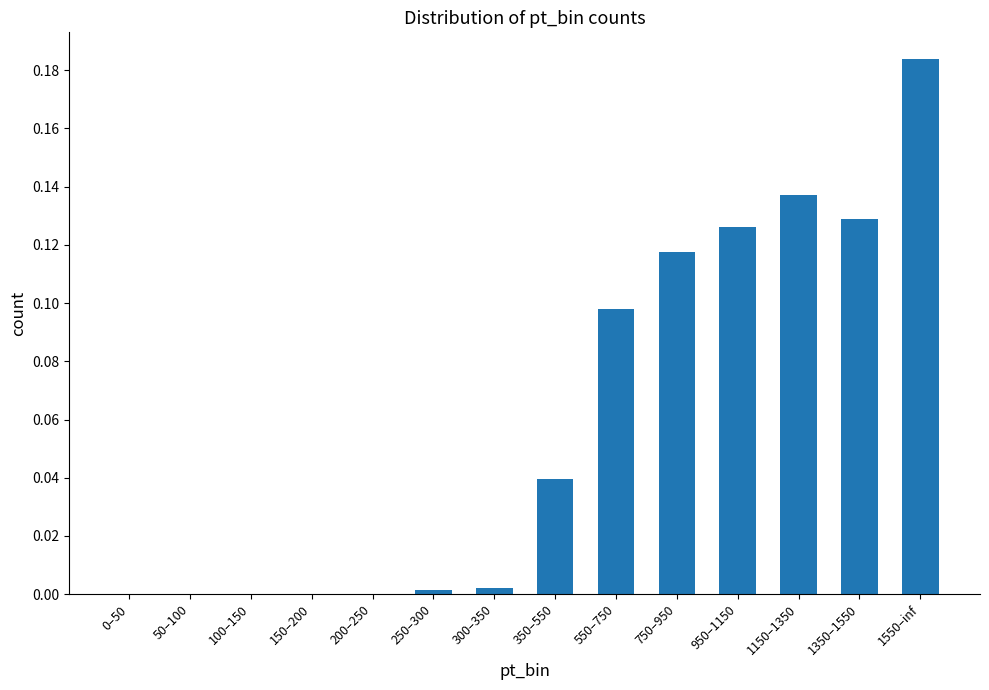

What is the sum of all values?

0.8